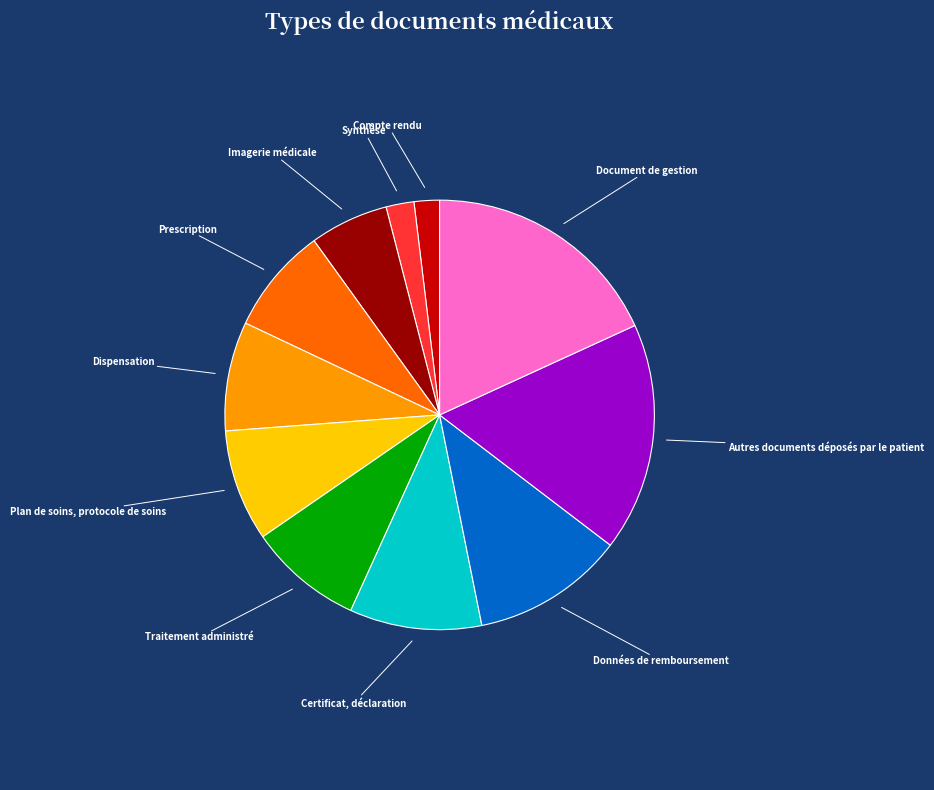

Is there any slice that represents more than half of the pie?

No